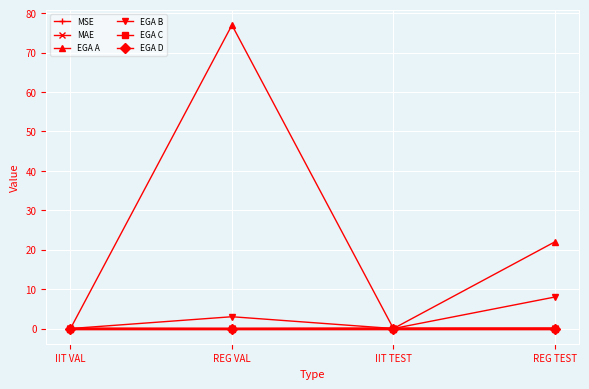

Which series changed the most between REG VAL and IIT TEST?

EGA A